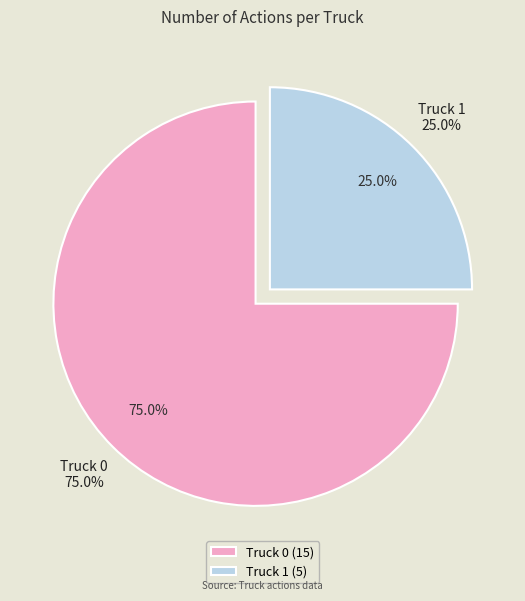

Is there a majority slice in this chart?

Yes